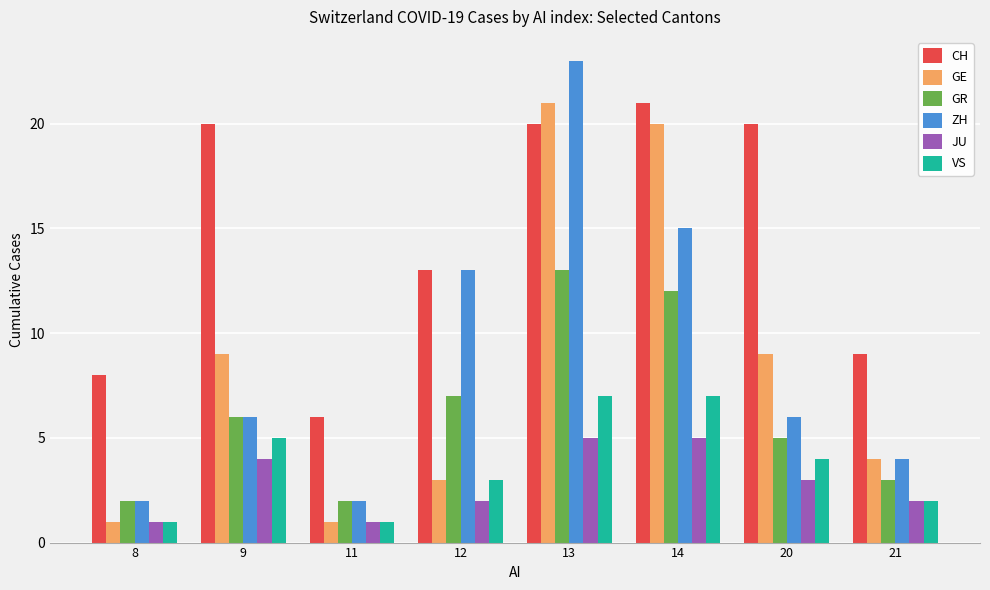

Which series has the widest spread of values?

ZH